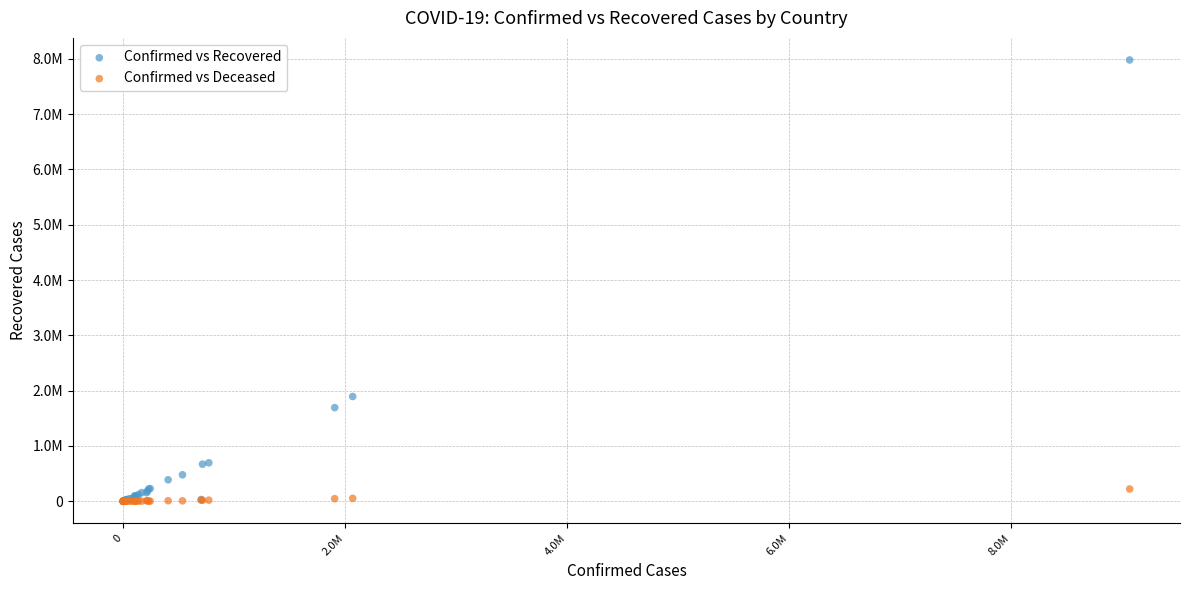

What are all the series names shown in the legend?

Confirmed vs Recovered, Confirmed vs Deceased